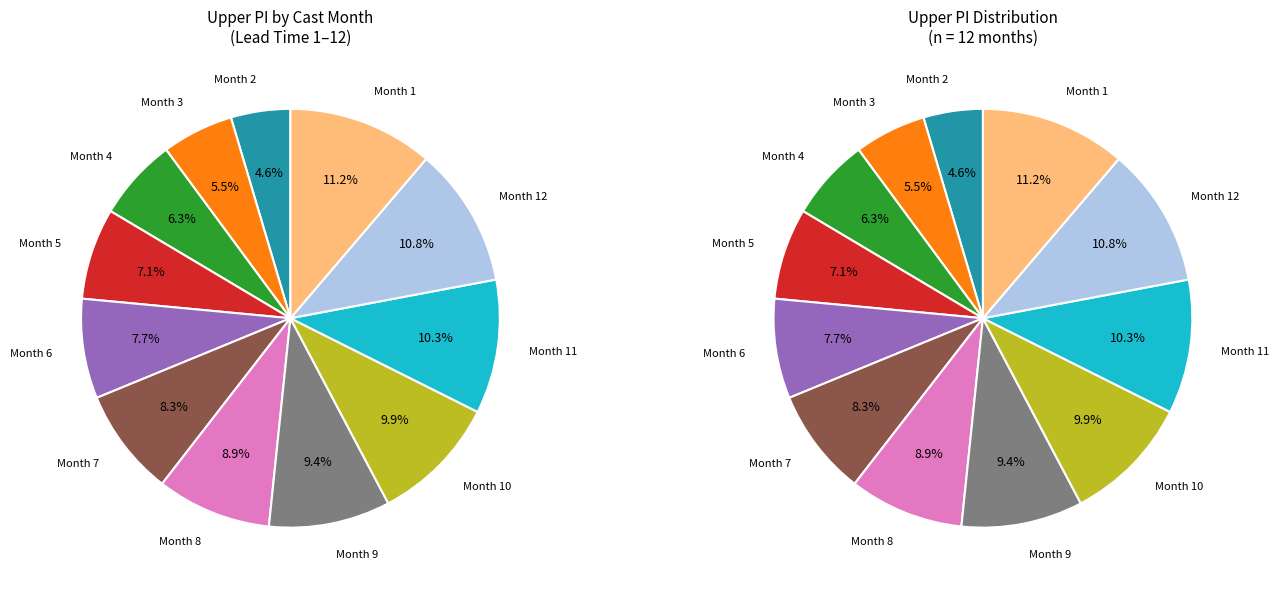

Which category has the smallest portion of the pie?

2